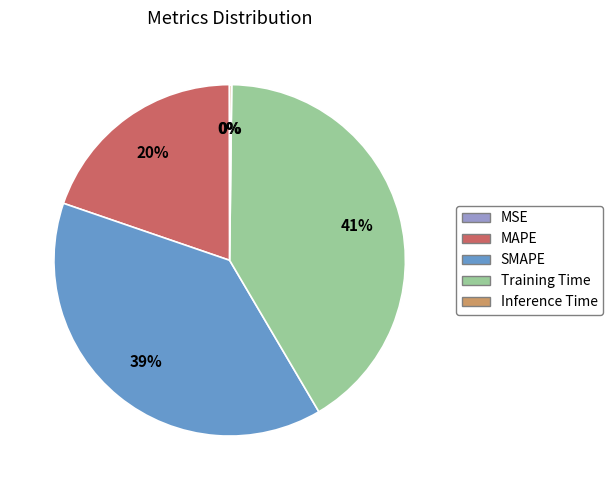

Which slice is the largest?

Training Time